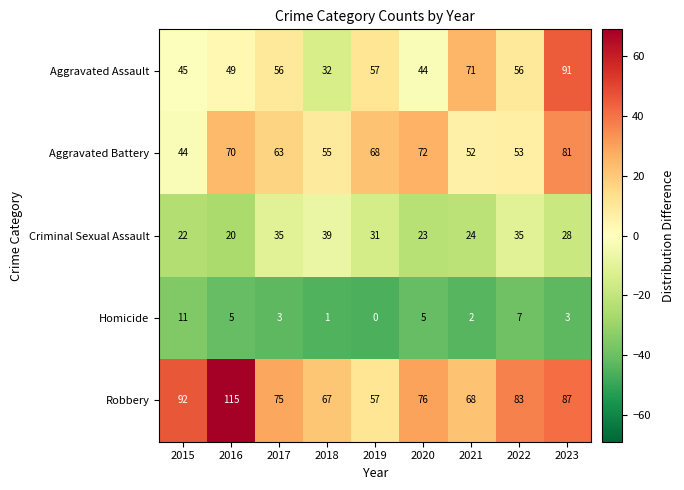

How many data points in Robbery are less than 76?

4